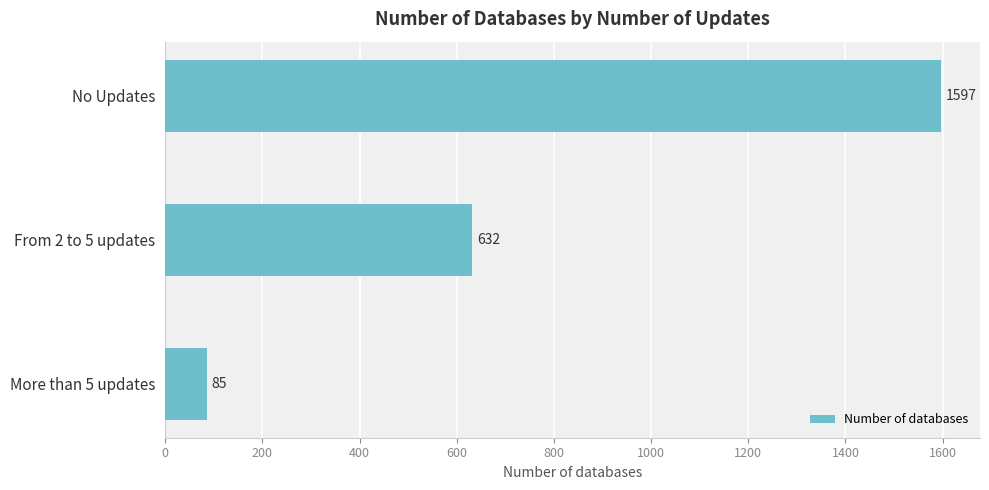

What position from the top is From 2 to 5 updates?

2